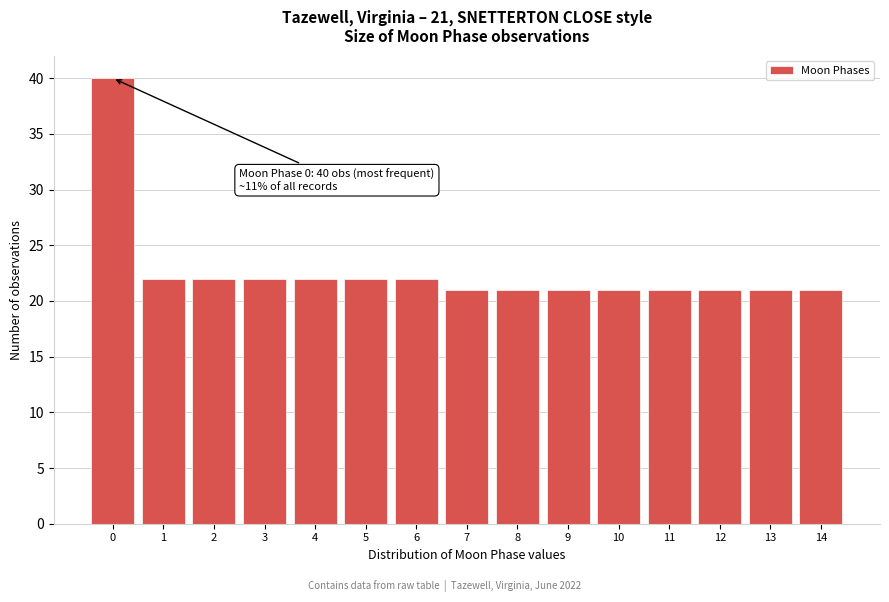

Over which range of the x-axis is the bar tallest?

-0.5 to 0.5